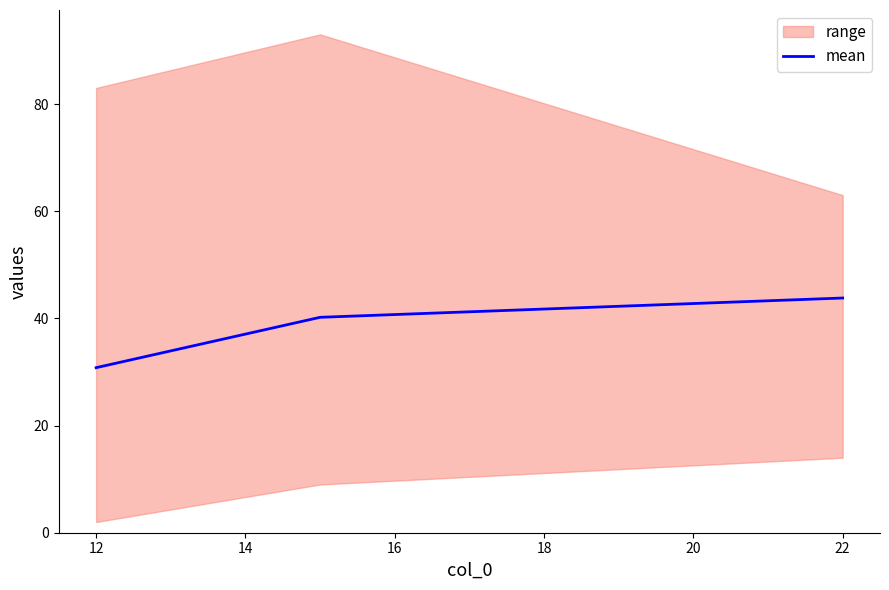

The mean series shows 30.8 at 12. True or false?

True